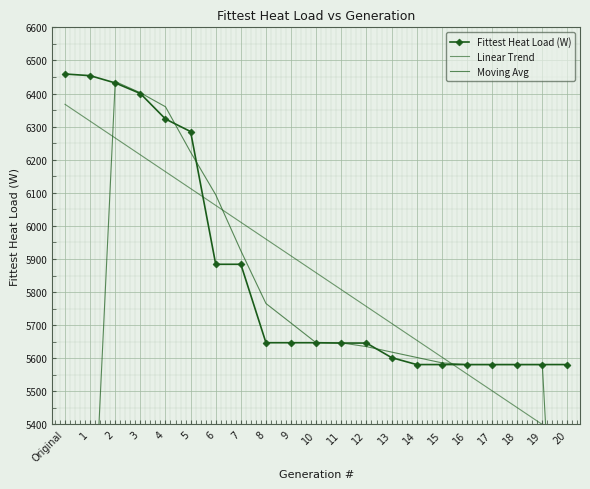

At which label does Moving Avg reach its minimum?

Original